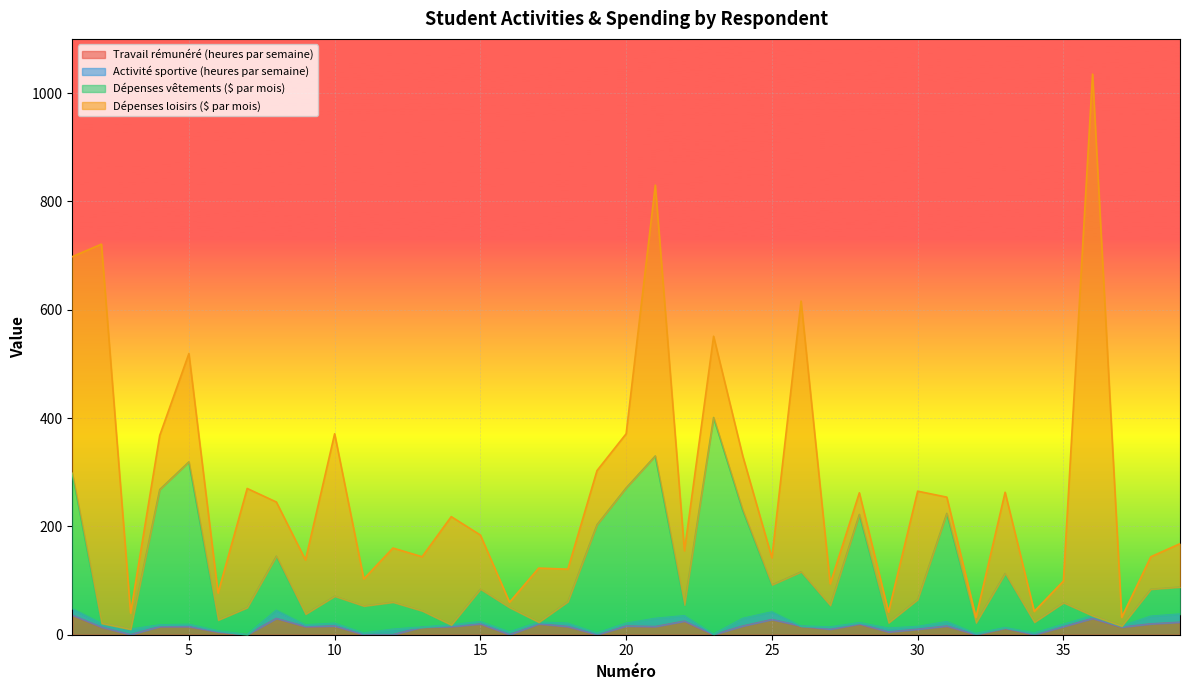

What is the maximum value for Travail rémunéré (heures par semaine)?

36